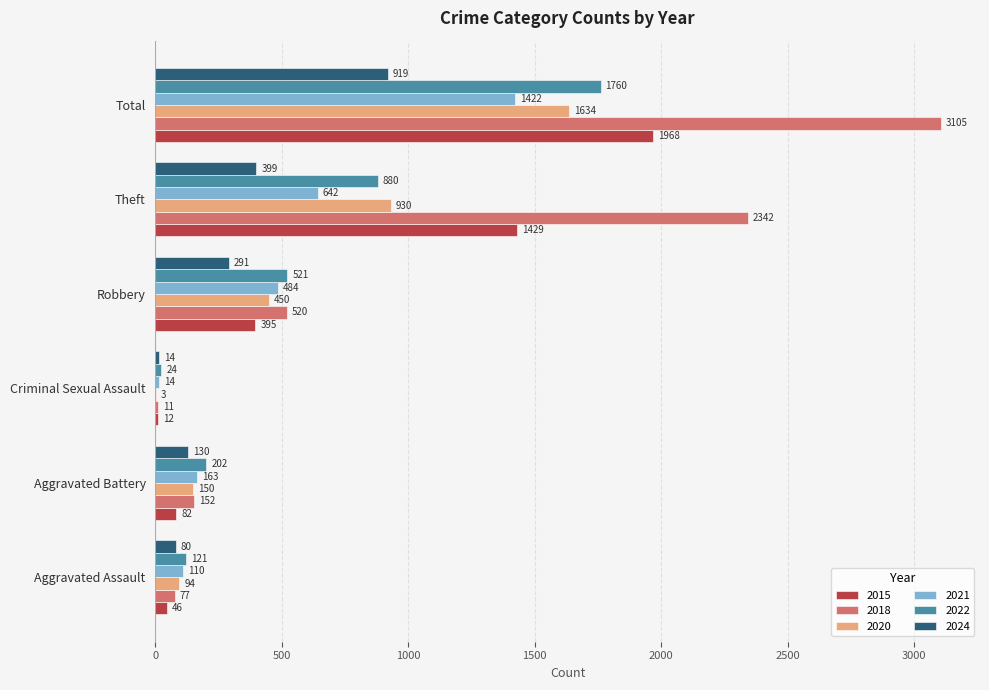

The value of 2020 at Aggravated Battery is 253. True or false?

False